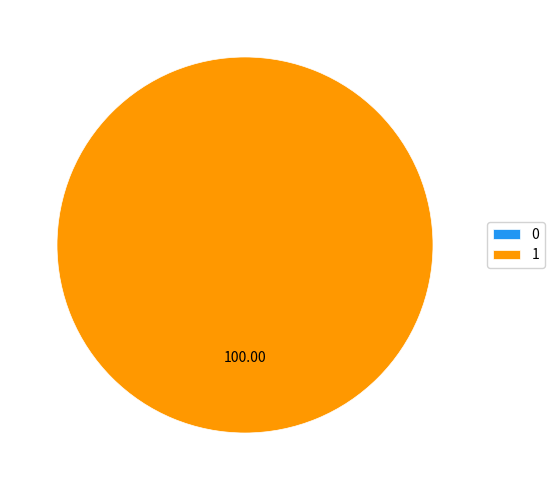

True or false: 0 accounts for 0% of the total.

True